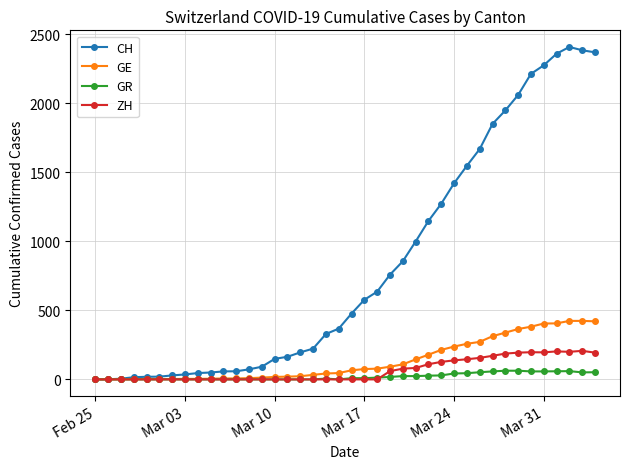

Which series has the largest range (max minus min)?

CH